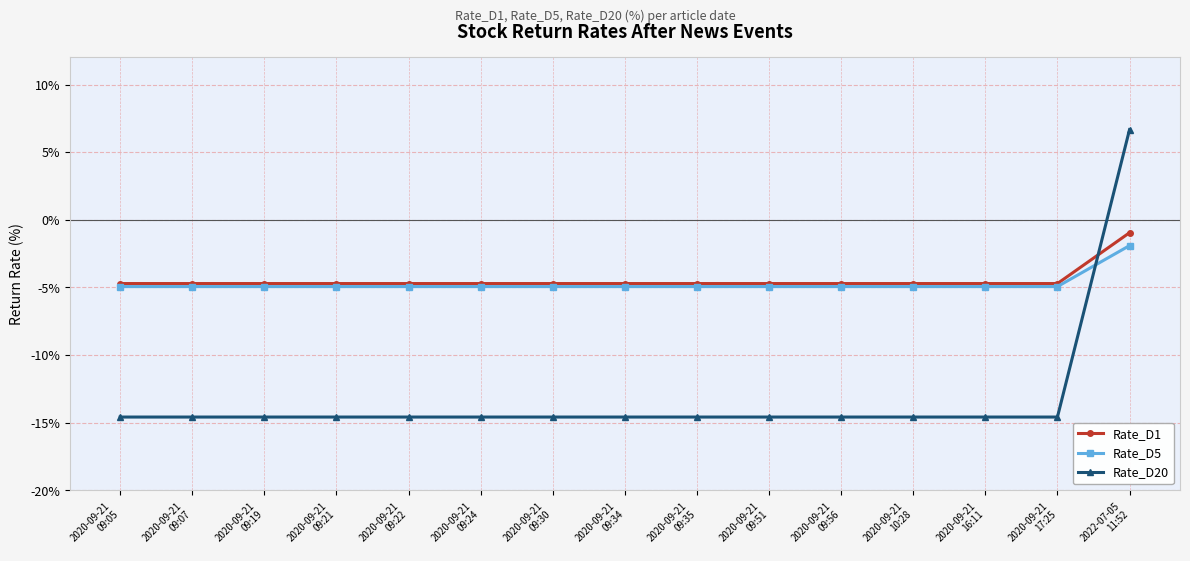

Reading right to left, what are all the values shown in this chart?

Rate_D1: -1.0	-4.7	-4.7	-4.7	-4.7	-4.7	-4.7	-4.7	-4.7	-4.7	-4.7	-4.7	-4.7	-4.7	-4.7
Rate_D5: -1.9	-4.9	-4.9	-4.9	-4.9	-4.9	-4.9	-4.9	-4.9	-4.9	-4.9	-4.9	-4.9	-4.9	-4.9
Rate_D20: 6.7	-14.6	-14.6	-14.6	-14.6	-14.6	-14.6	-14.6	-14.6	-14.6	-14.6	-14.6	-14.6	-14.6	-14.6